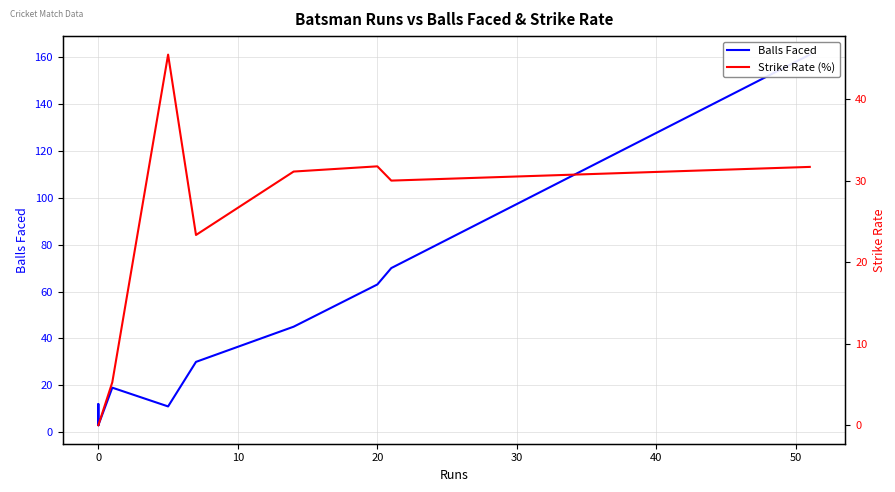

How many interior local valleys does the Balls Faced series have?

3